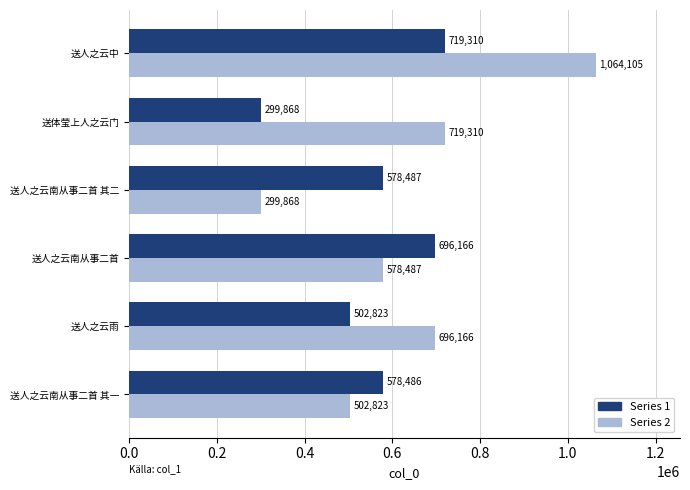

What is the difference between the maximum and minimum values in the Series 1 series?

419442